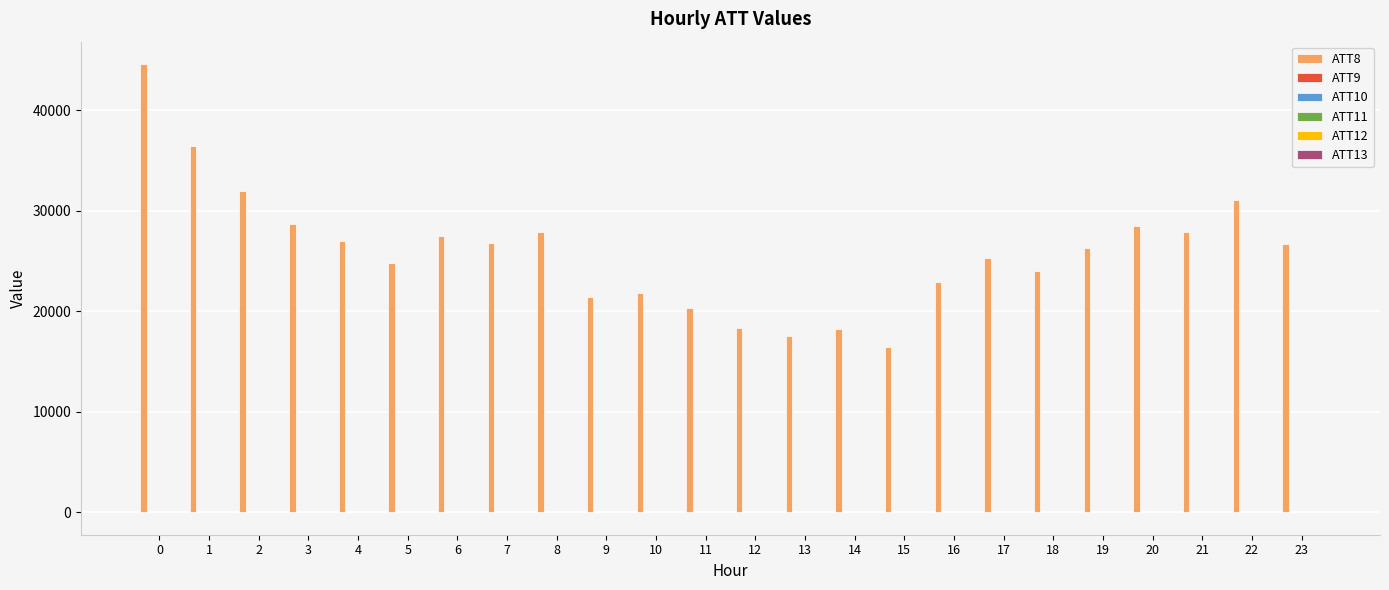

How many groups of bars are there?

24